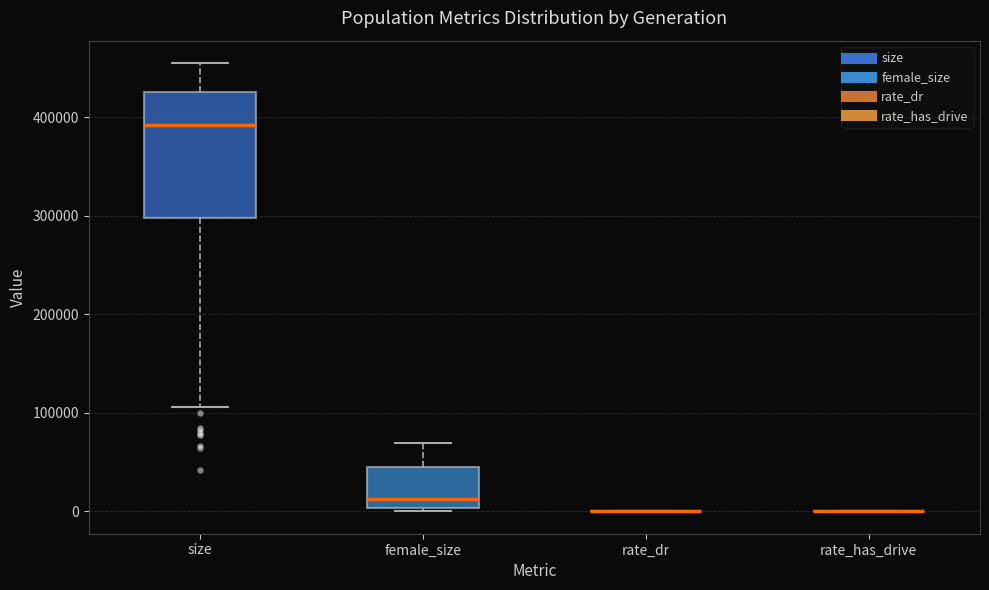

Reading left to right, read every box against the y-axis: the position of its median line, the range the box covers, and the ends of its whiskers. The values are not printed on the chart, so give them approximately, as read against the axis.

size: median 390000, box 300000 to 430000, whiskers 110000 to 460000
female_size: median 10000, box 0 to 40000, whiskers 0 (just below the box's lower edge) to 70000
rate_dr: box collapsed to a line at 0, whiskers 0 to 0
rate_has_drive: box collapsed to a line at 0, whiskers 0 to 0